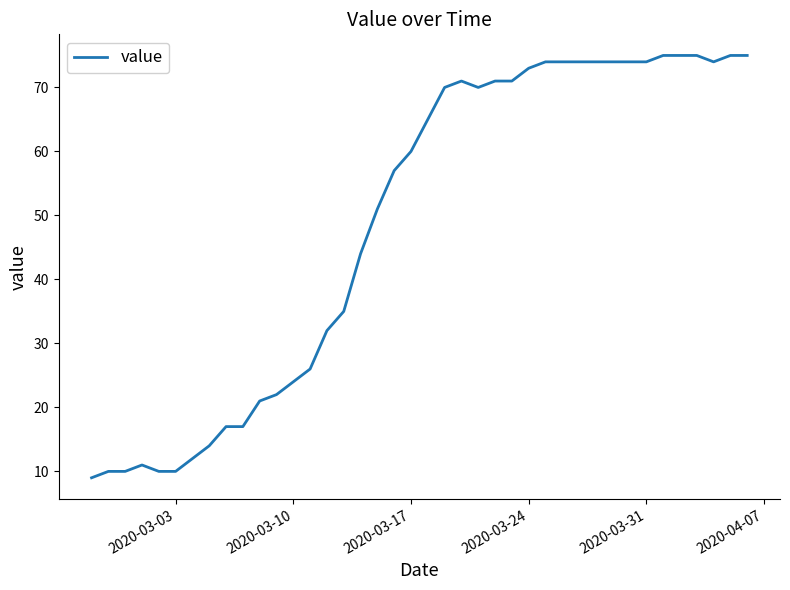

What is the minimum value shown in the chart?

9